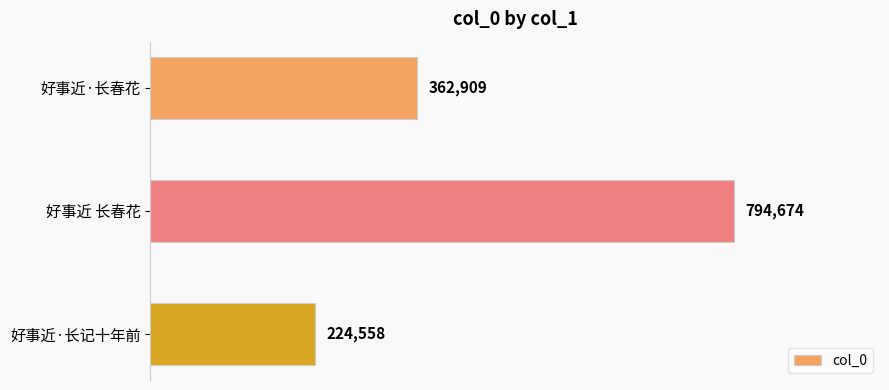

What is the difference between the maximum and second lowest values?

431765